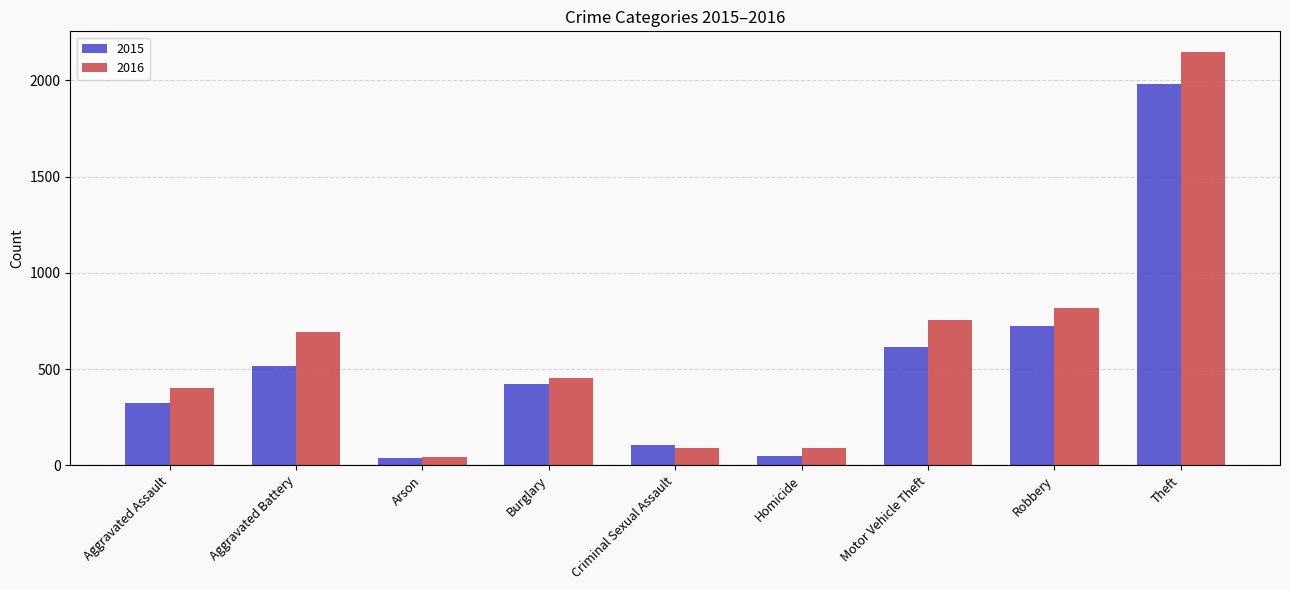

Are the bars horizontal?

No